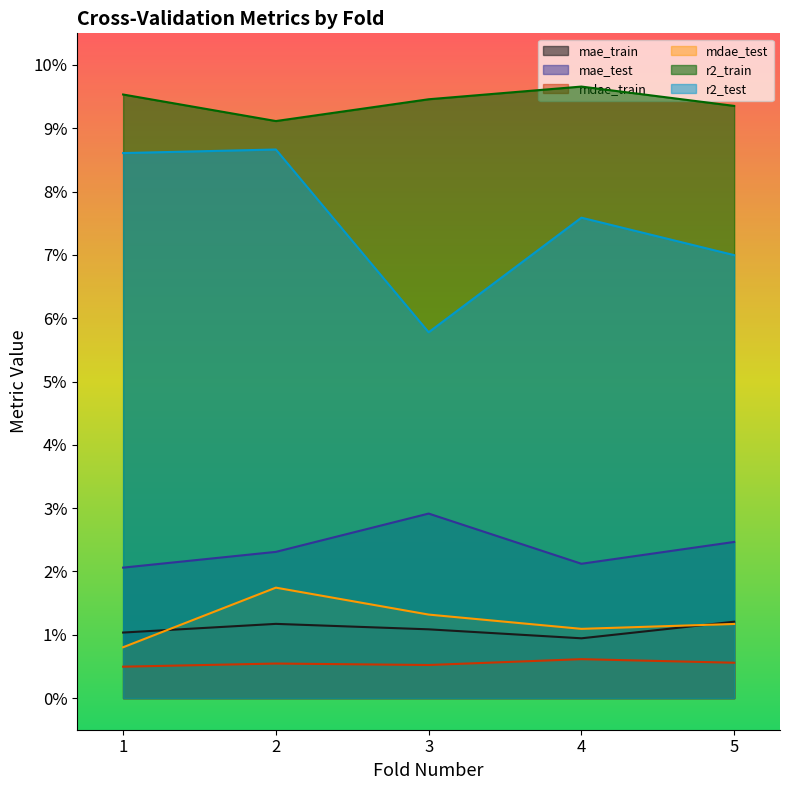

What is the value of the r2_train point at the 4th from the left?

1.0